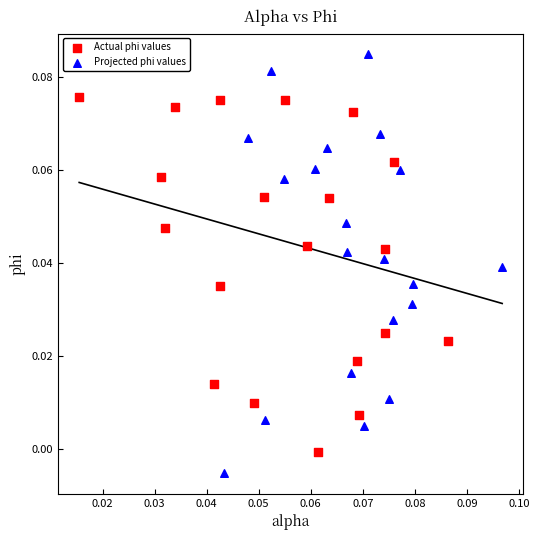

Which series reaches the maximum Y coordinate?

Projected phi values